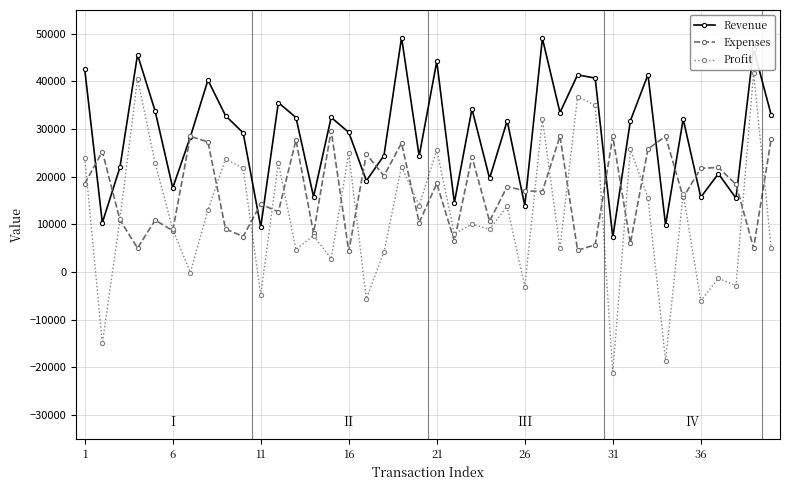

Rank the series by their average value, from highest to lowest.

Revenue, Expenses, Profit